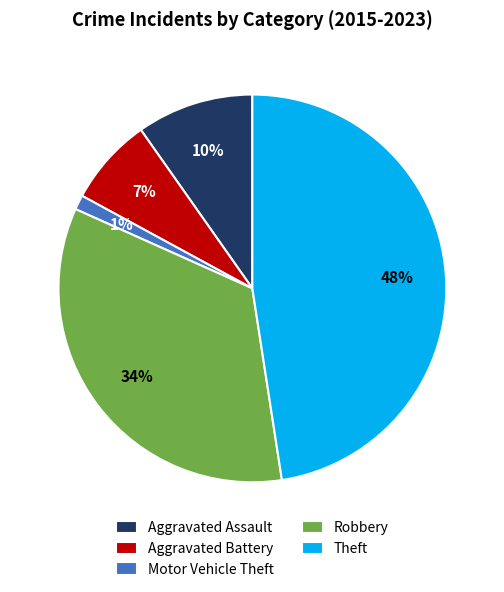

The Theft slice represents 48% of the pie. True or false?

True